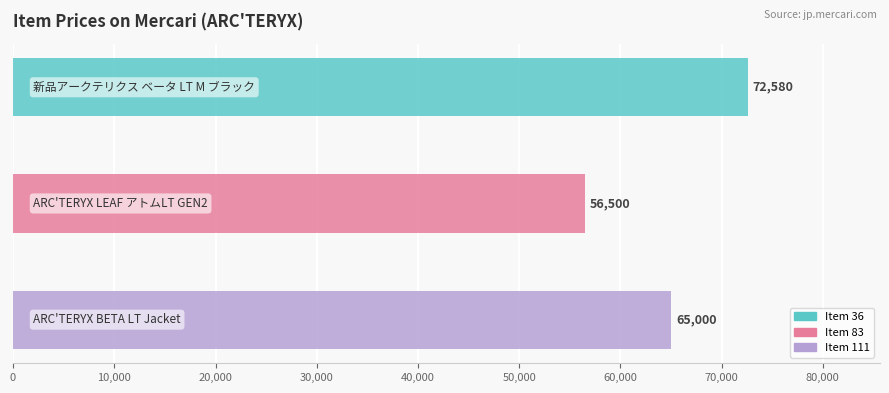

Which has a higher value, 36 or 111?

36